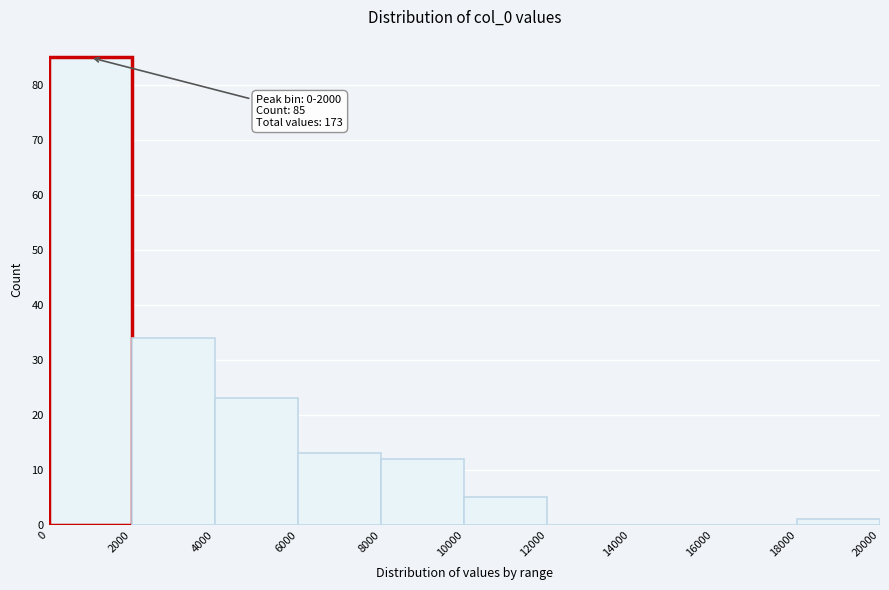

Which range on the x-axis has the tallest bar?

0 to 2000